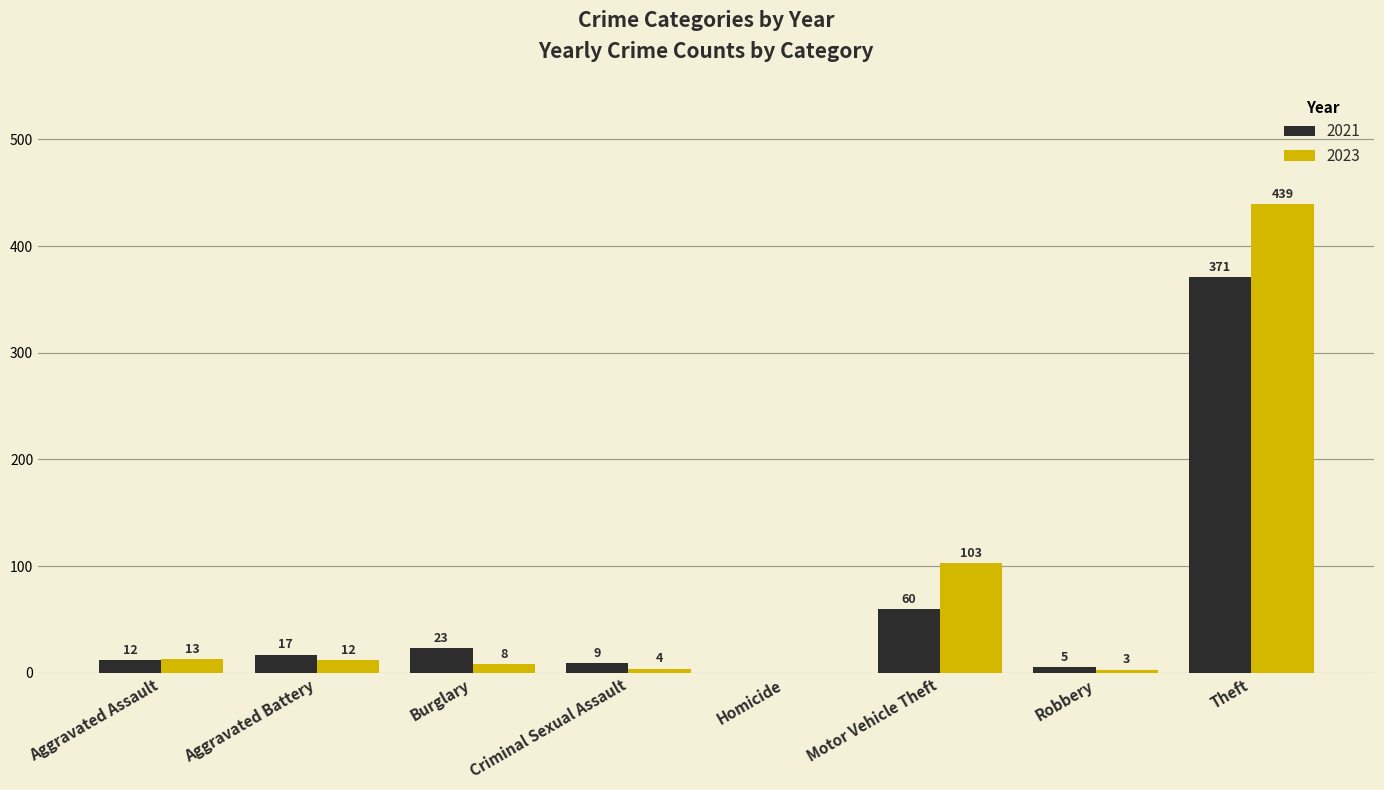

Reading left to right, list all the values displayed in this chart.

2021: Aggravated Assault=12	Aggravated Battery=17	Burglary=23	Criminal Sexual Assault=9	Homicide=0	Motor Vehicle Theft=60	Robbery=5	Theft=371
2023: Aggravated Assault=13	Aggravated Battery=12	Burglary=8	Criminal Sexual Assault=4	Homicide=0	Motor Vehicle Theft=103	Robbery=3	Theft=439